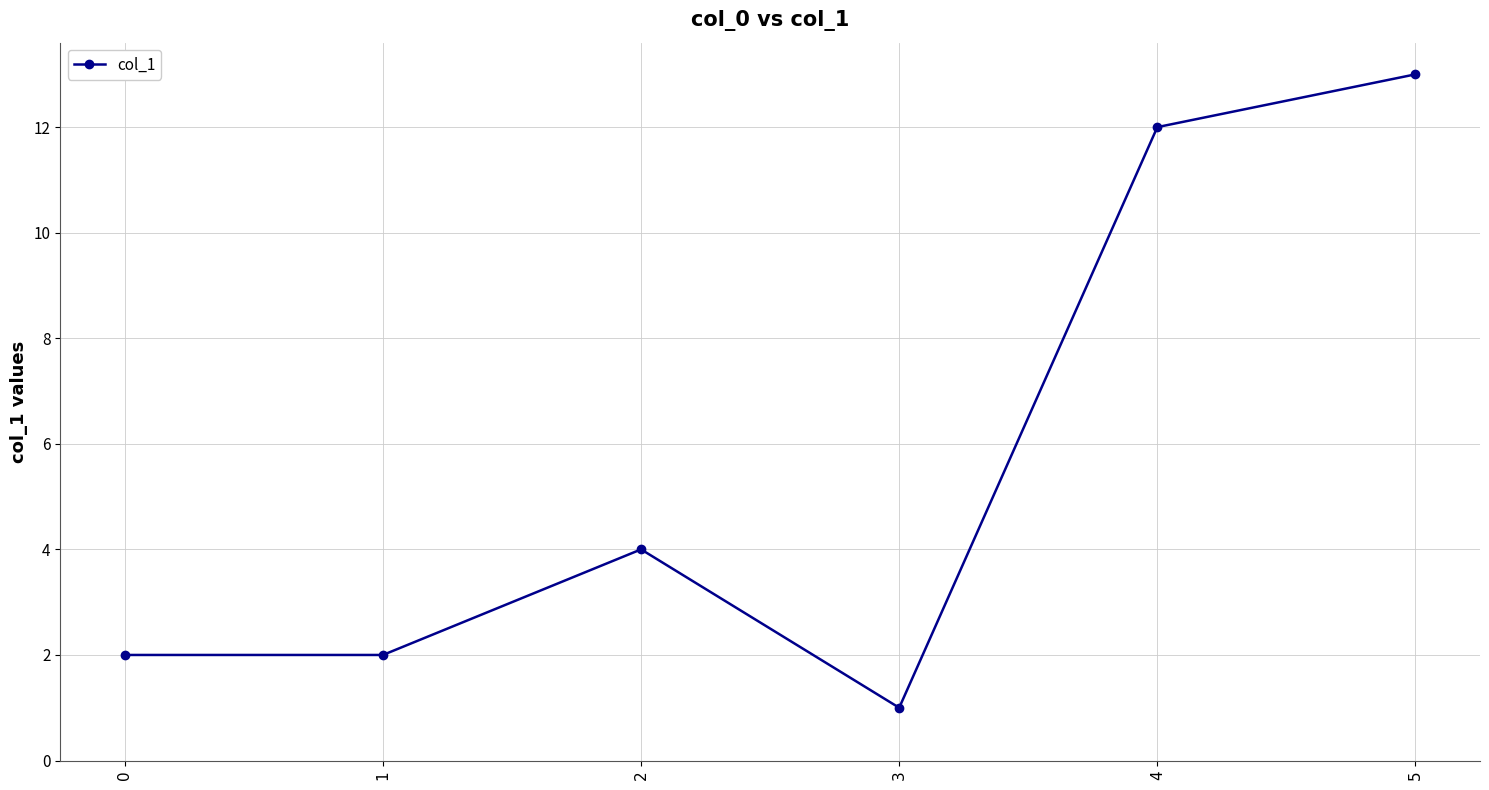

At which category does the data reach its first local peak?

2